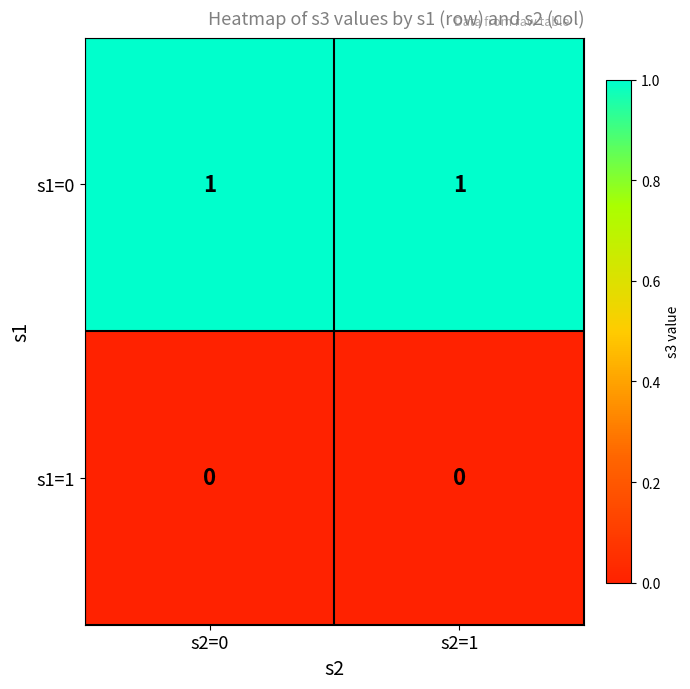

Reading left to right, transcribe all the data shown in this chart.

s1=0: 1	1
s1=1: 0	0